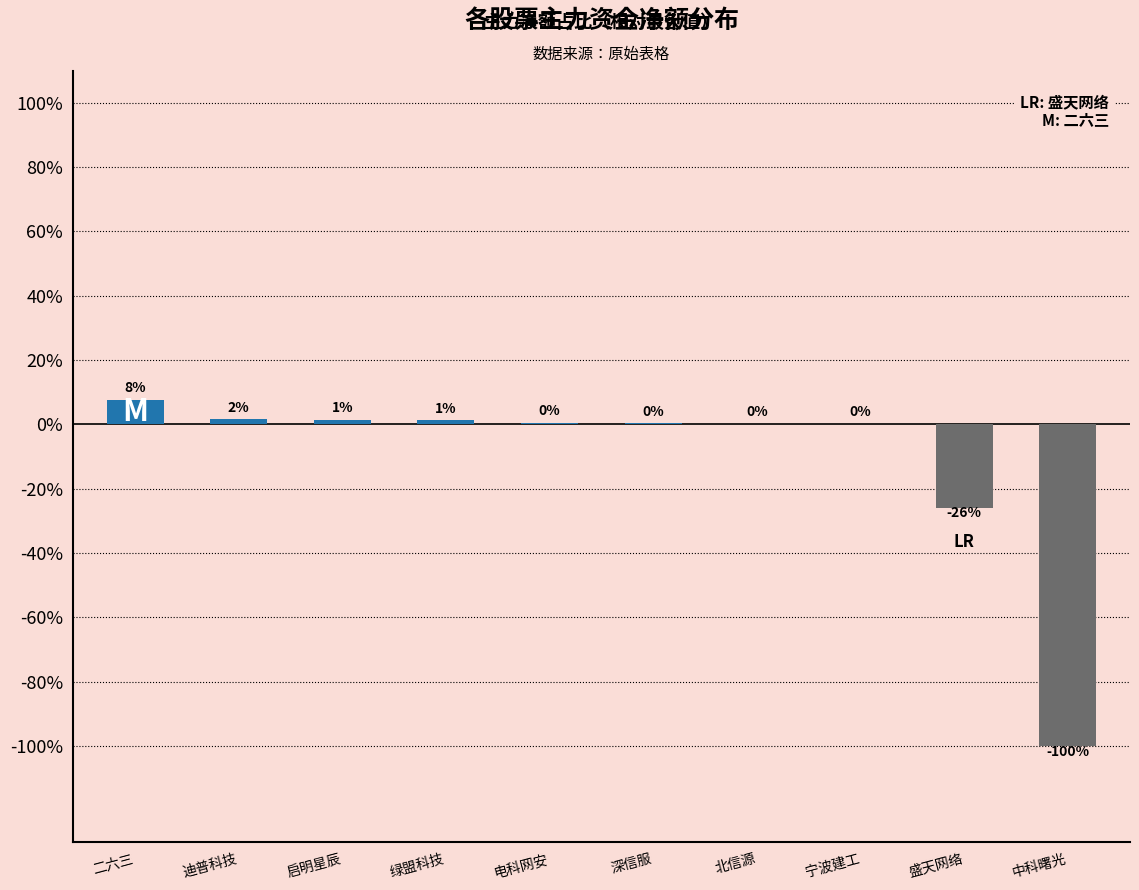

Are the bars horizontal?

No